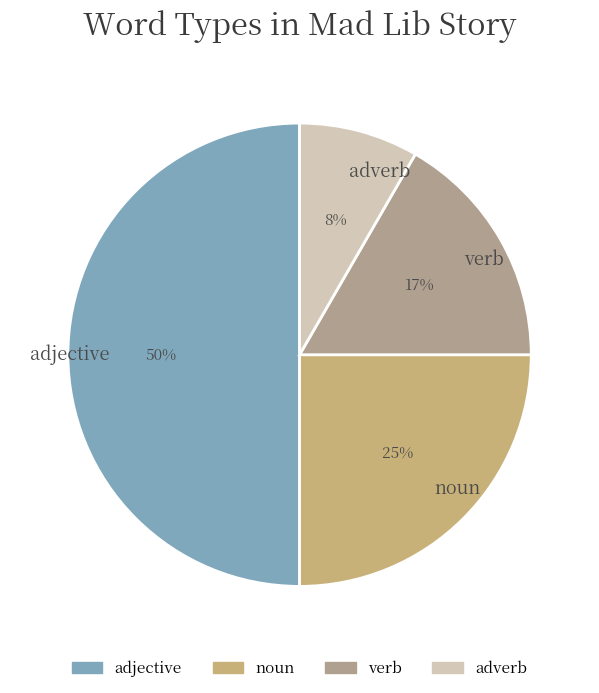

To the nearest percent, what percentage of the pie is verb?

17%